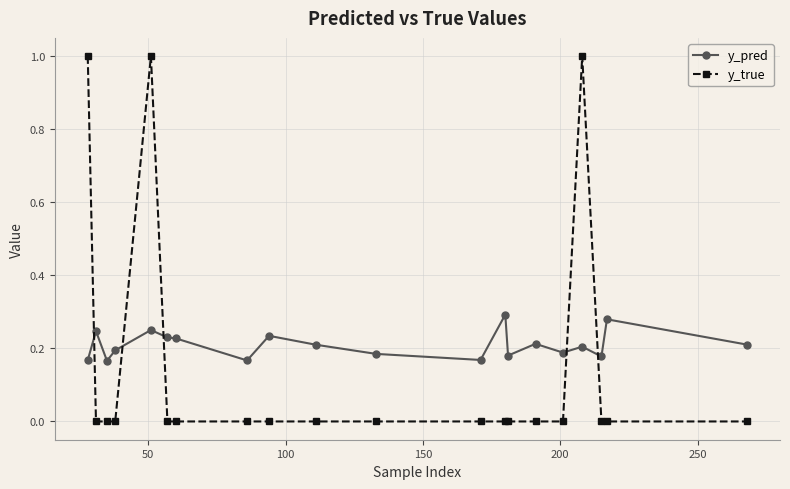

List the series in order of their peak value, lowest first.

y_pred, y_true